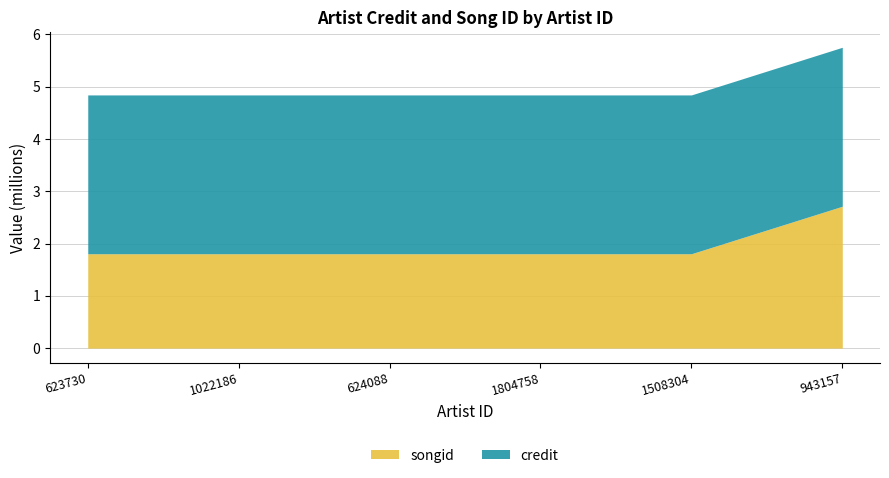

Is it true that credit equals 4.1 at 943157?

False